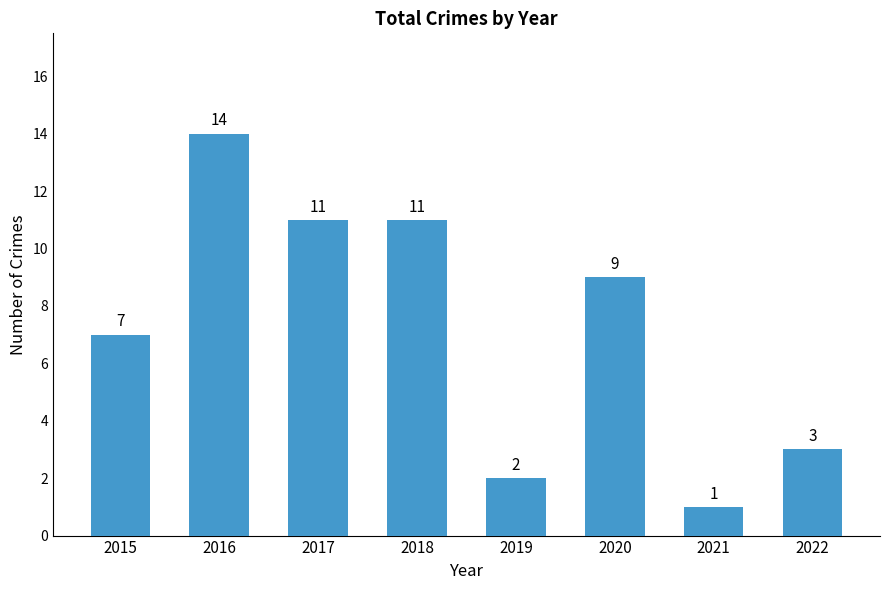

Read the value at 2018, to the nearest 5.

10